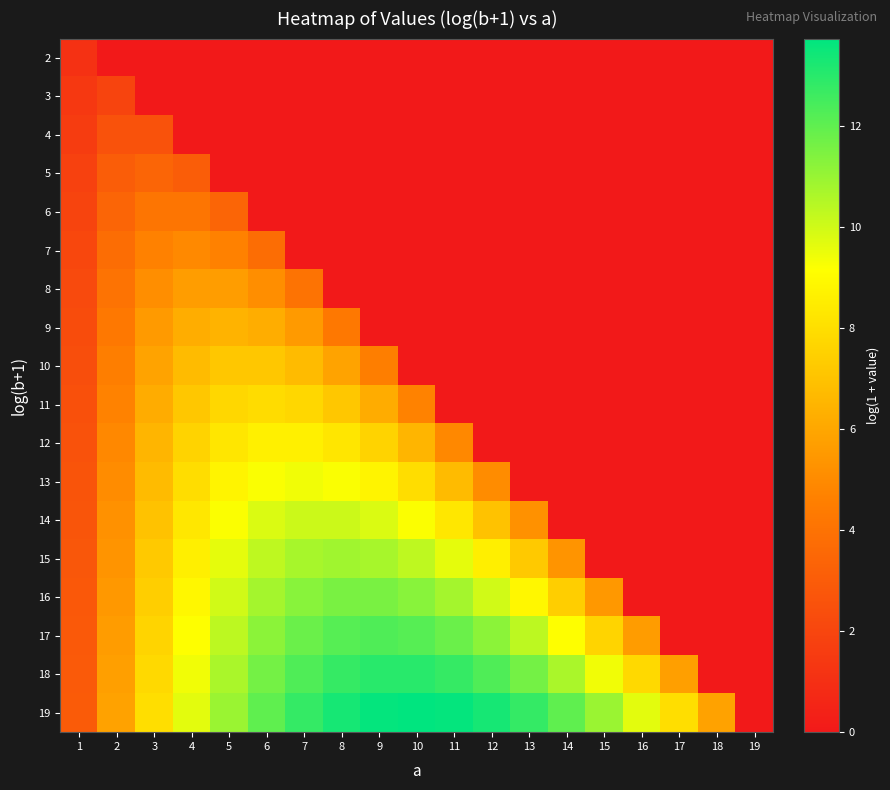

Reading left to right, what are all the values shown in this chart?

2: 1=1.1	2=0.0	3=0.0	4=0.0	5=0.0	6=0.0	7=0.0	8=0.0	9=0.0	10=0.0	11=0.0	12=0.0	13=0.0	14=0.0	15=0.0	16=0.0	17=0.0	18=0.0	19=0.0
3: 1=1.4	2=1.9	3=0.0	4=0.0	5=0.0	6=0.0	7=0.0	8=0.0	9=0.0	10=0.0	11=0.0	12=0.0	13=0.0	14=0.0	15=0.0	16=0.0	17=0.0	18=0.0	19=0.0
4: 1=1.6	2=2.6	3=2.6	4=0.0	5=0.0	6=0.0	7=0.0	8=0.0	9=0.0	10=0.0	11=0.0	12=0.0	13=0.0	14=0.0	15=0.0	16=0.0	17=0.0	18=0.0	19=0.0
5: 1=1.8	2=3.0	3=3.4	4=3.0	5=0.0	6=0.0	7=0.0	8=0.0	9=0.0	10=0.0	11=0.0	12=0.0	13=0.0	14=0.0	15=0.0	16=0.0	17=0.0	18=0.0	19=0.0
6: 1=1.9	2=3.4	3=4.1	4=4.1	5=3.4	6=0.0	7=0.0	8=0.0	9=0.0	10=0.0	11=0.0	12=0.0	13=0.0	14=0.0	15=0.0	16=0.0	17=0.0	18=0.0	19=0.0
7: 1=2.1	2=3.8	3=4.7	4=4.9	5=4.7	6=3.8	7=0.0	8=0.0	9=0.0	10=0.0	11=0.0	12=0.0	13=0.0	14=0.0	15=0.0	16=0.0	17=0.0	18=0.0	19=0.0
8: 1=2.2	2=4.0	3=5.1	4=5.6	5=5.6	6=5.1	7=4.0	8=0.0	9=0.0	10=0.0	11=0.0	12=0.0	13=0.0	14=0.0	15=0.0	16=0.0	17=0.0	18=0.0	19=0.0
9: 1=2.3	2=4.3	3=5.5	4=6.2	5=6.4	6=6.2	7=5.5	8=4.3	9=0.0	10=0.0	11=0.0	12=0.0	13=0.0	14=0.0	15=0.0	16=0.0	17=0.0	18=0.0	19=0.0
10: 1=2.4	2=4.5	3=5.9	4=6.7	5=7.1	6=7.1	7=6.7	8=5.9	9=4.5	10=0.0	11=0.0	12=0.0	13=0.0	14=0.0	15=0.0	16=0.0	17=0.0	18=0.0	19=0.0
11: 1=2.5	2=4.7	3=6.2	4=7.2	5=7.7	6=7.9	7=7.7	8=7.2	9=6.2	10=4.7	11=0.0	12=0.0	13=0.0	14=0.0	15=0.0	16=0.0	17=0.0	18=0.0	19=0.0
12: 1=2.6	2=4.9	3=6.5	4=7.6	5=8.3	6=8.6	7=8.6	8=8.3	9=7.6	10=6.5	11=4.9	12=0.0	13=0.0	14=0.0	15=0.0	16=0.0	17=0.0	18=0.0	19=0.0
13: 1=2.6	2=5.1	3=6.8	4=8.0	5=8.8	6=9.2	7=9.4	8=9.2	9=8.8	10=8.0	11=6.8	12=5.1	13=0.0	14=0.0	15=0.0	16=0.0	17=0.0	18=0.0	19=0.0
14: 1=2.7	2=5.2	3=7.0	4=8.3	5=9.2	6=9.8	7=10.1	8=10.1	9=9.8	10=9.2	11=8.3	12=7.0	13=5.2	14=0.0	15=0.0	16=0.0	17=0.0	18=0.0	19=0.0
15: 1=2.8	2=5.4	3=7.2	4=8.6	5=9.6	6=10.3	7=10.7	8=10.8	9=10.7	10=10.3	11=9.6	12=8.6	13=7.2	14=5.4	15=0.0	16=0.0	17=0.0	18=0.0	19=0.0
16: 1=2.8	2=5.5	3=7.4	4=8.9	5=10.0	6=10.8	7=11.3	8=11.5	9=11.5	10=11.3	11=10.8	12=10.0	13=8.9	14=7.4	15=5.5	16=0.0	17=0.0	18=0.0	19=0.0
17: 1=2.9	2=5.6	3=7.6	4=9.2	5=10.3	6=11.2	7=11.8	8=12.2	9=12.3	10=12.2	11=11.8	12=11.2	13=10.3	14=9.2	15=7.6	16=5.6	17=0.0	18=0.0	19=0.0
18: 1=2.9	2=5.7	3=7.8	4=9.4	5=10.7	6=11.6	7=12.3	8=12.8	9=13.0	10=13.0	11=12.8	12=12.3	13=11.6	14=10.7	15=9.4	16=7.8	17=5.7	18=0.0	19=0.0
19: 1=3.0	2=5.8	3=8.0	4=9.6	5=11.0	6=12.0	7=12.8	8=13.3	9=13.6	10=13.7	11=13.6	12=13.3	13=12.8	14=12.0	15=11.0	16=9.6	17=8.0	18=5.8	19=0.0